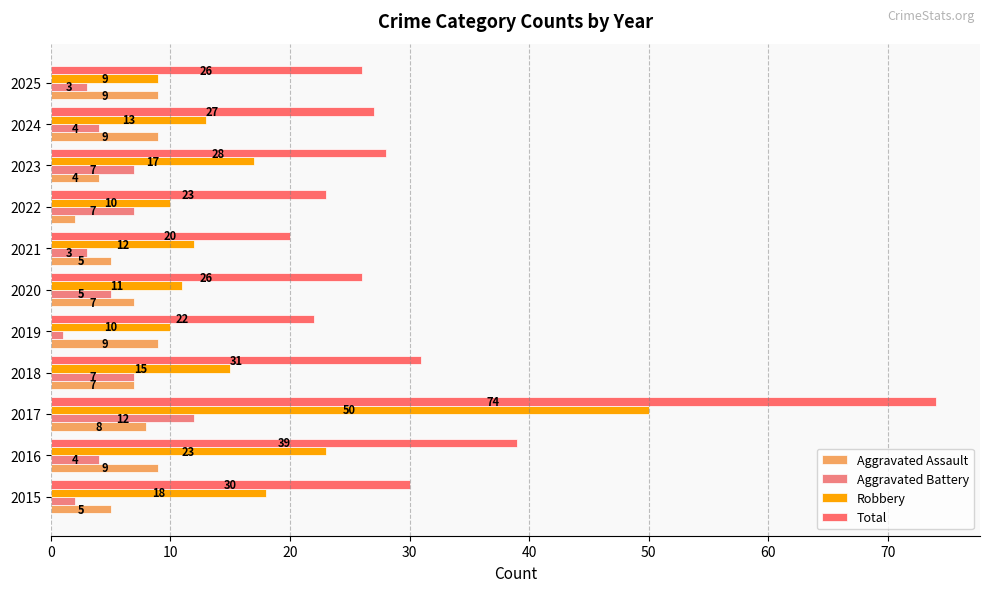

How many data points in Aggravated Assault are less than 7?

4